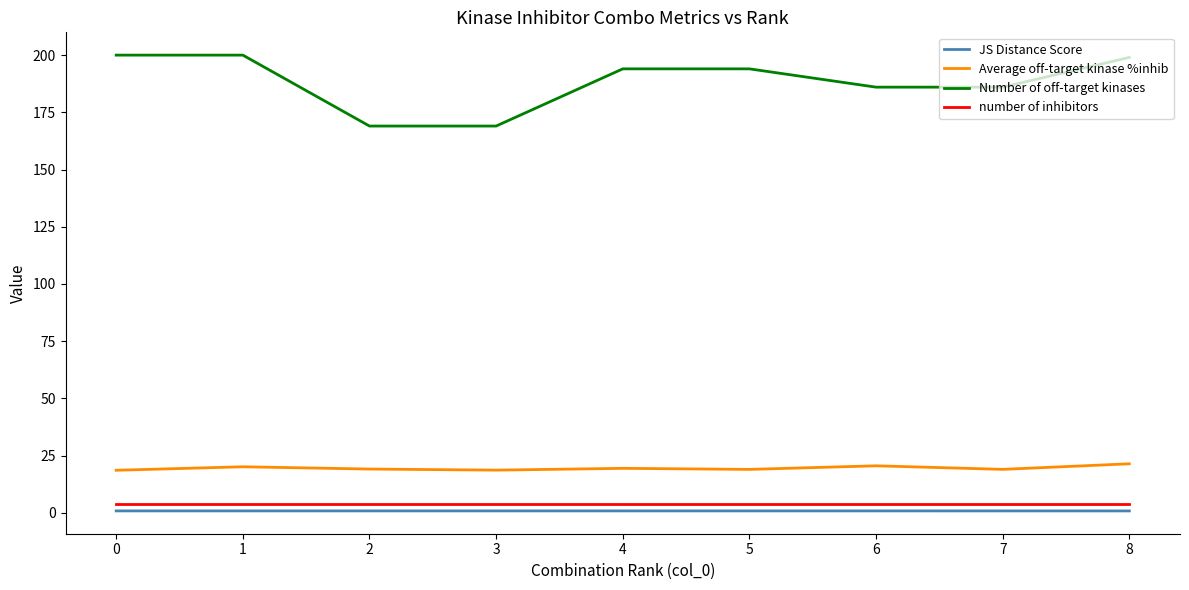

Between 1 and 6, which series saw the biggest shift?

Number of off-target kinases